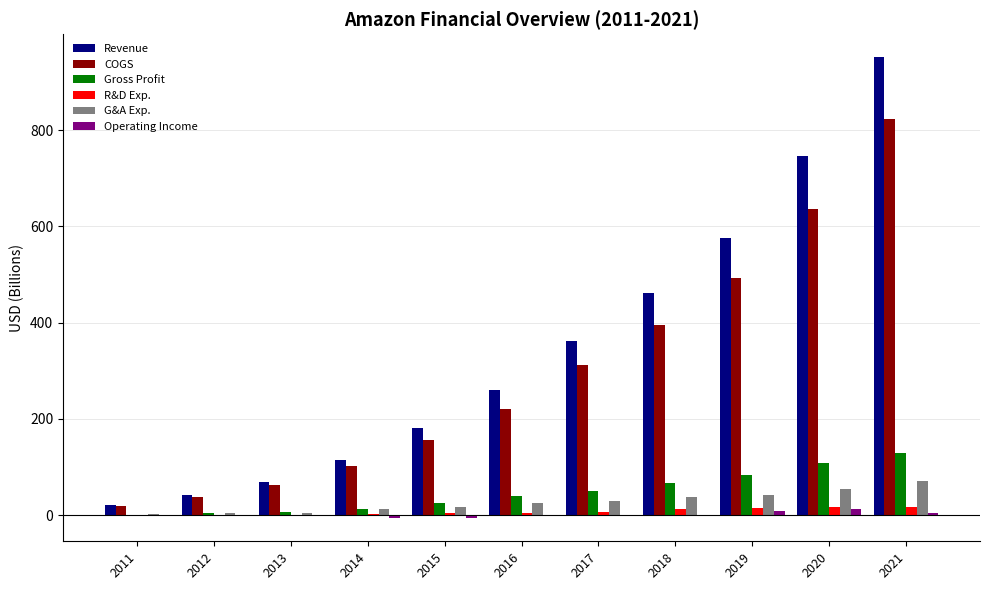

How many data points in G&A Exp. are above 25?

6